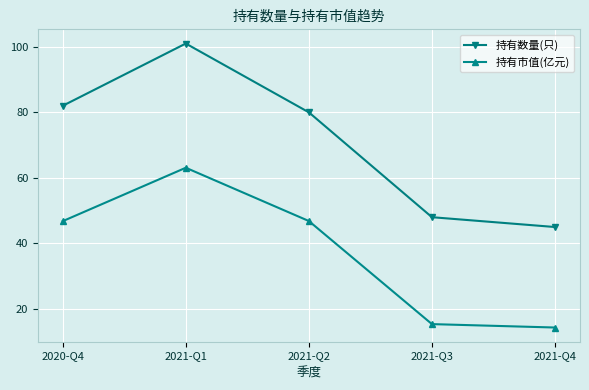

What are all the series names shown in the legend?

持有数量(只), 持有市值(亿元)